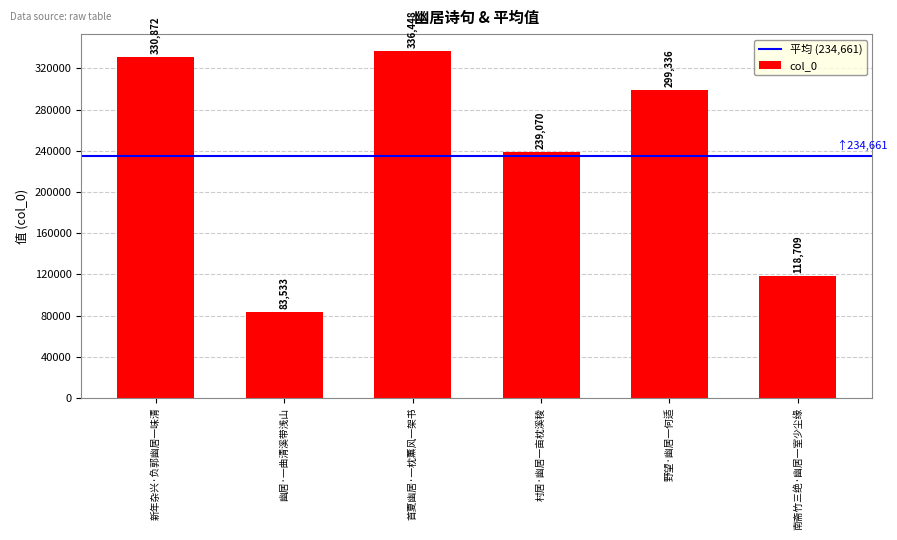

Where is the data nearest to the value 209990?

村居·幽居一亩枕溪稜